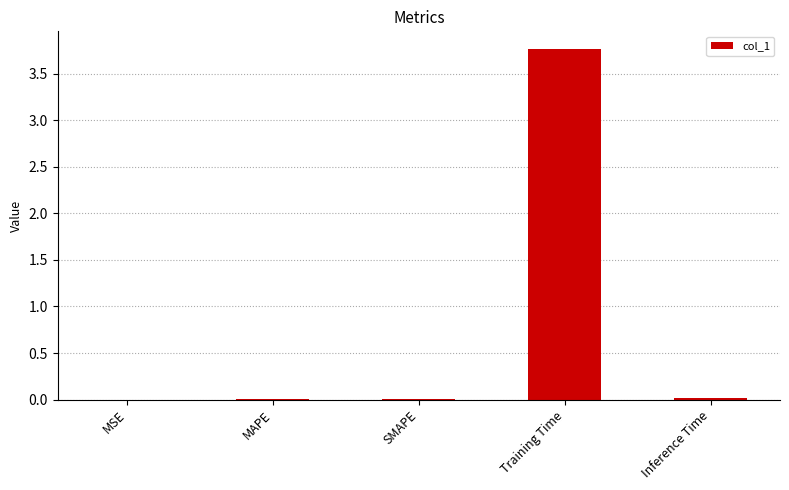

What is the sum of all values?

3.8